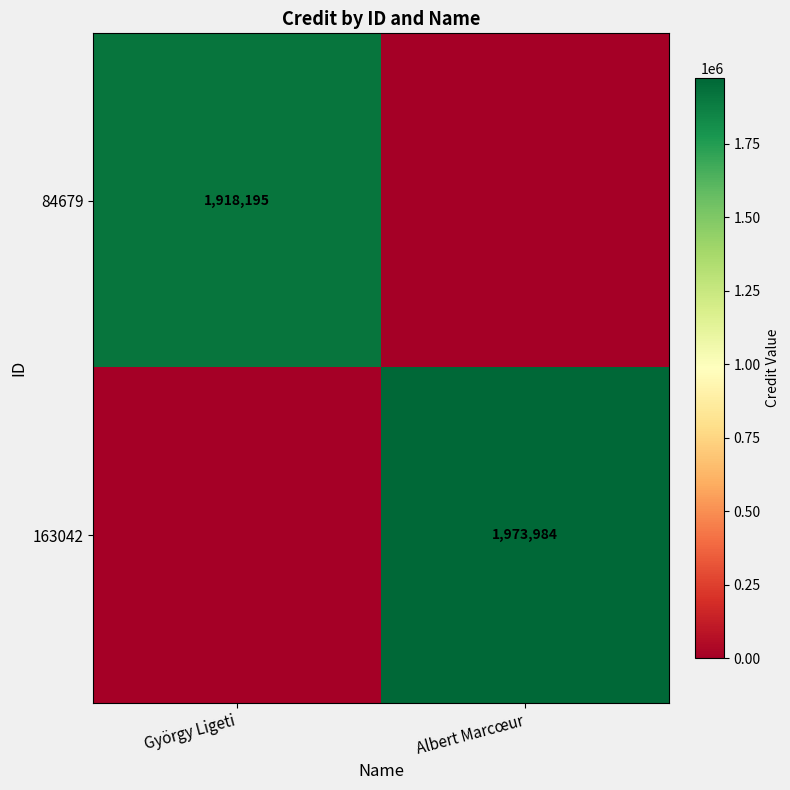

True or false: 163042 has a value of 3191618 at Albert Marcœur.

False